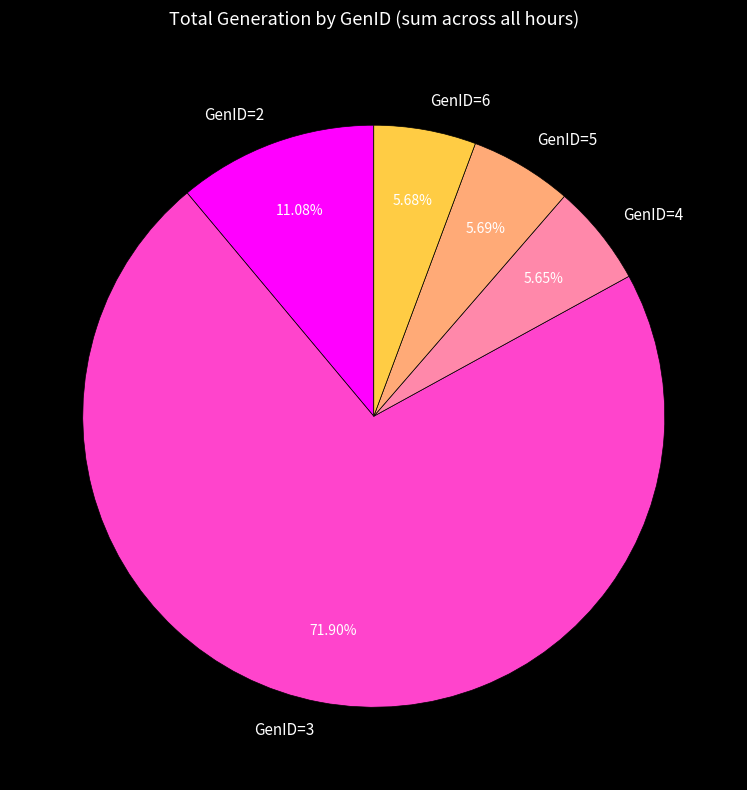

Do GenID=2 and GenID=3 together represent more than half of the pie?

Yes